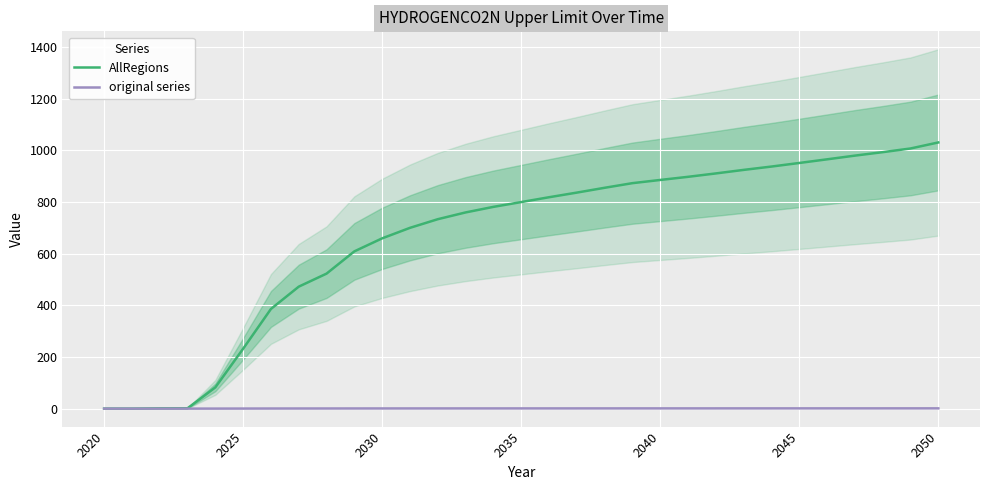

Is this an area chart (filled region under the line)?

No